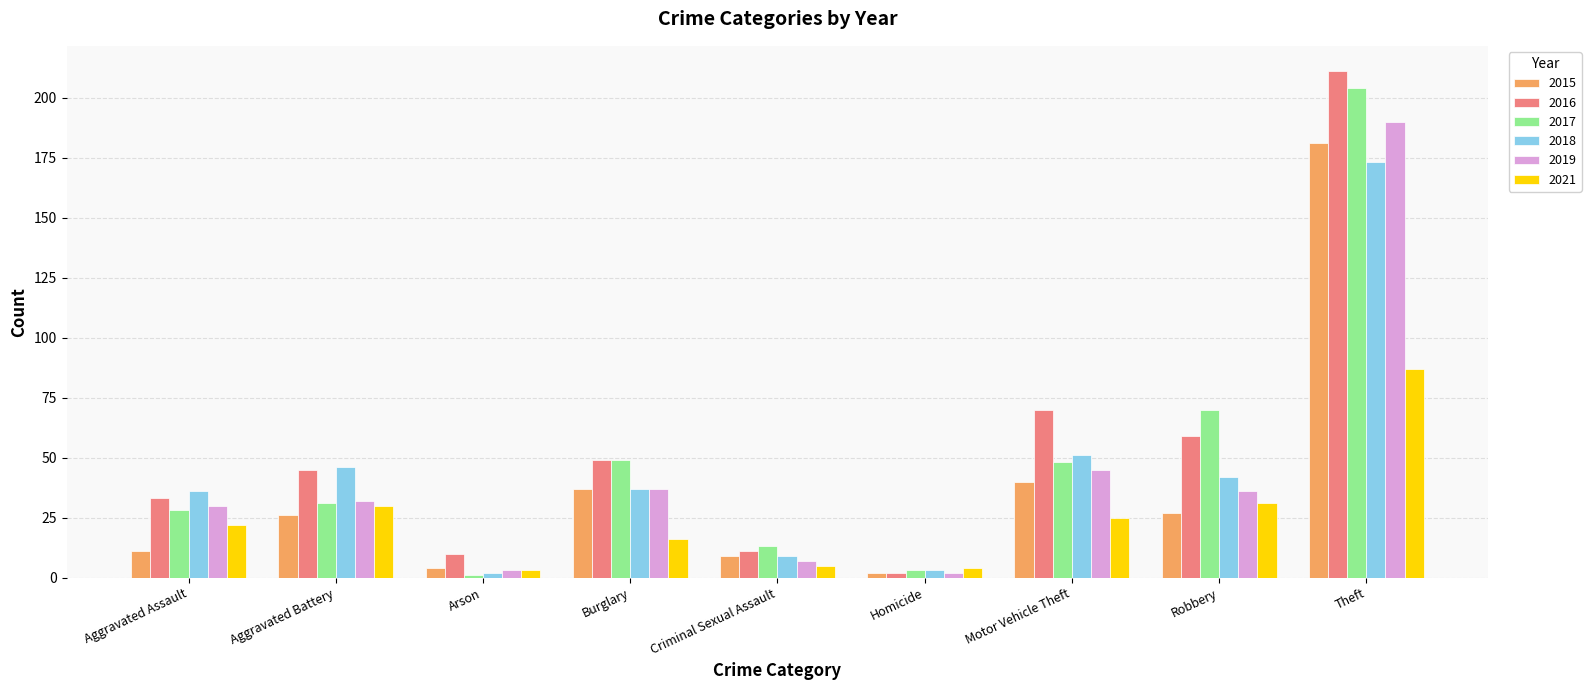

At which label does 2021 reach its peak?

Theft